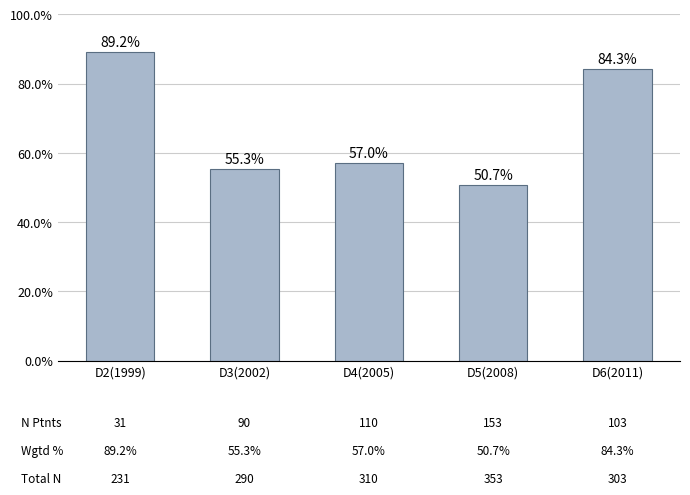

True or false: the data shows 93.4 at D3(2002).

False